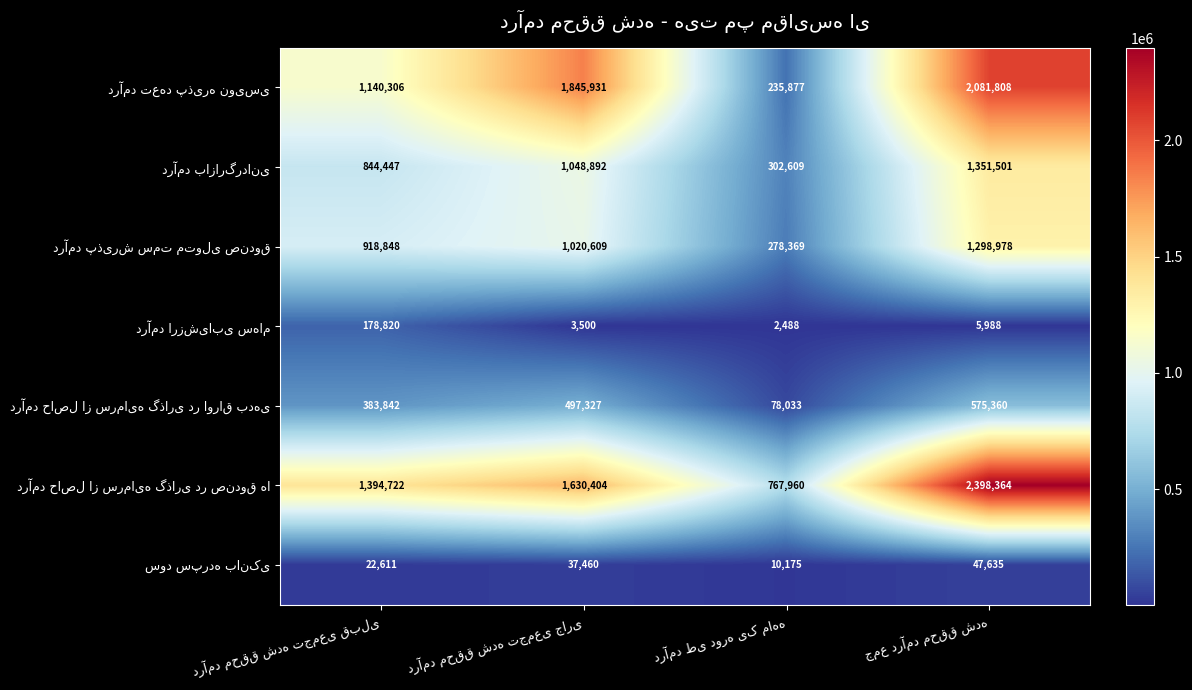

At how many categories does at least one series exceed 1390489?

3